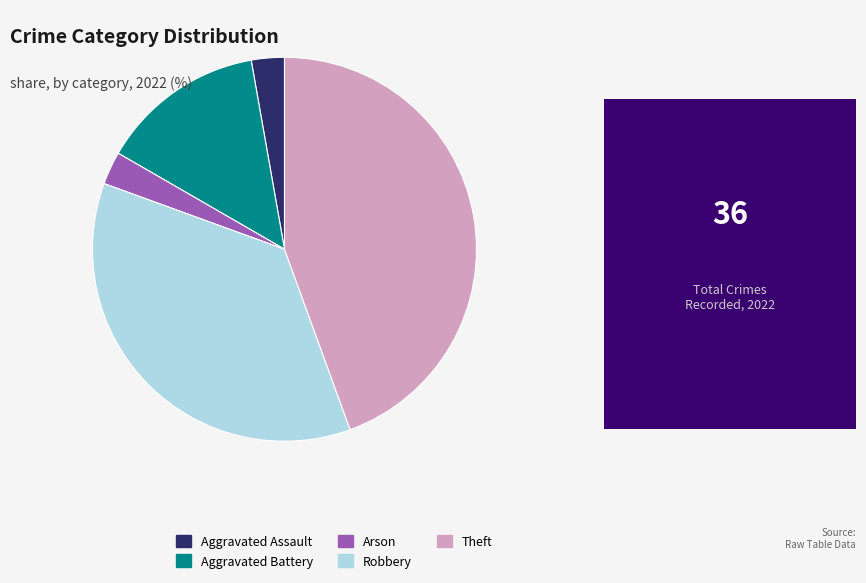

Combined, do Aggravated Battery and Aggravated Assault account for over 50%?

No